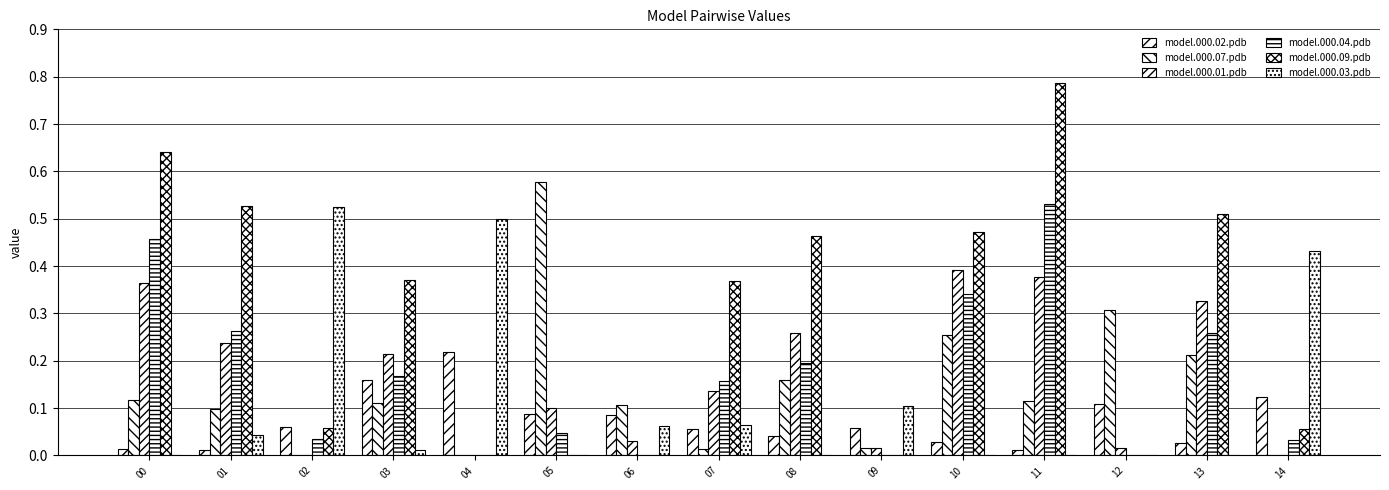

How many data points does each series have?

15